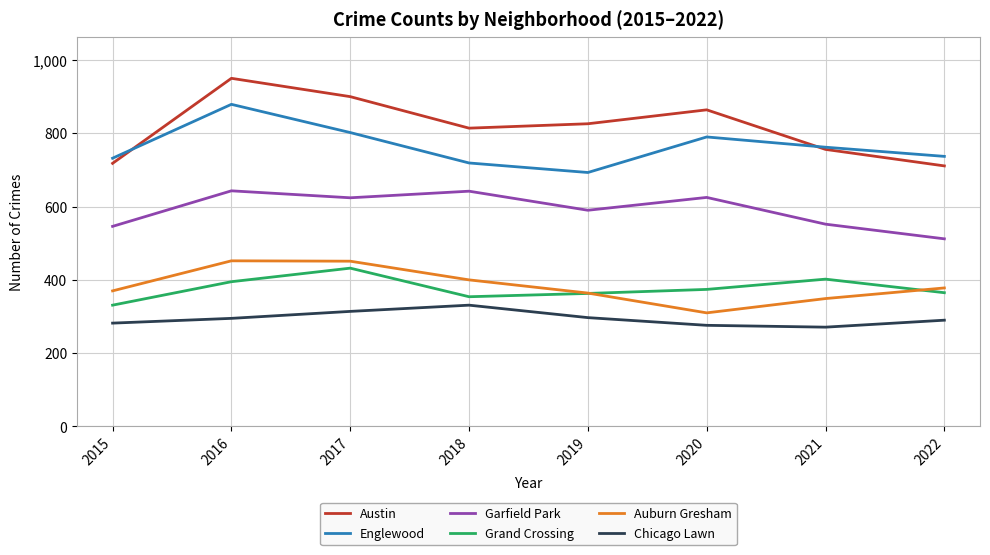

What is the difference between the highest and lowest values at 2021?

491